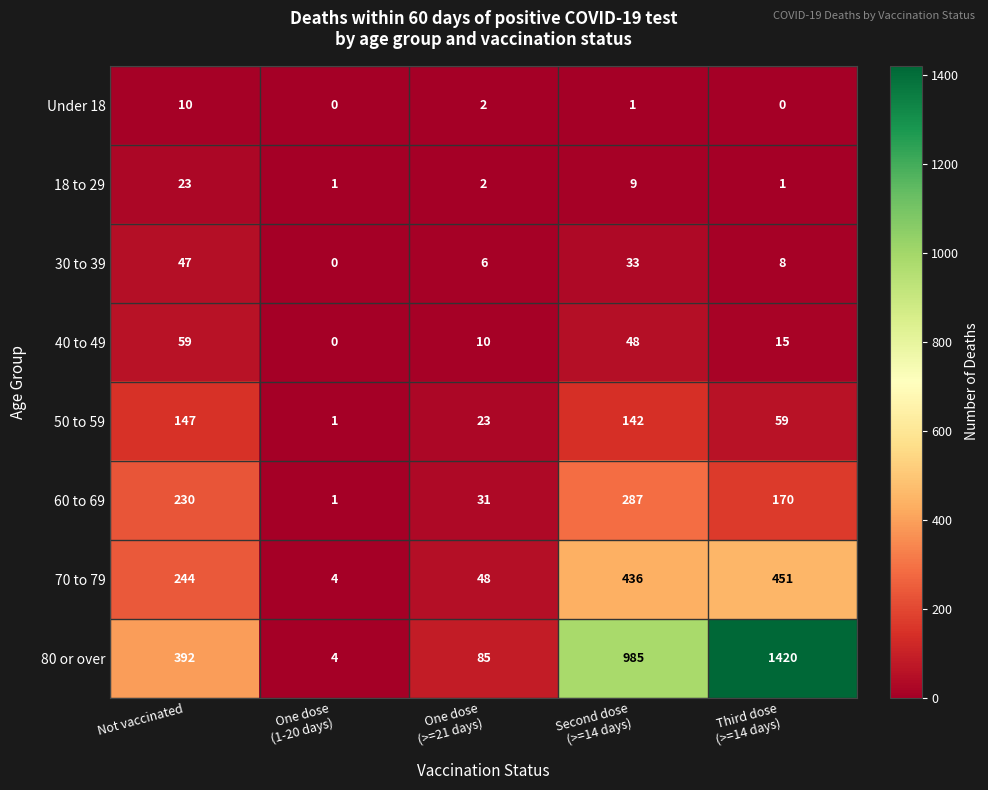

Which series has the largest range (max minus min)?

80 or over